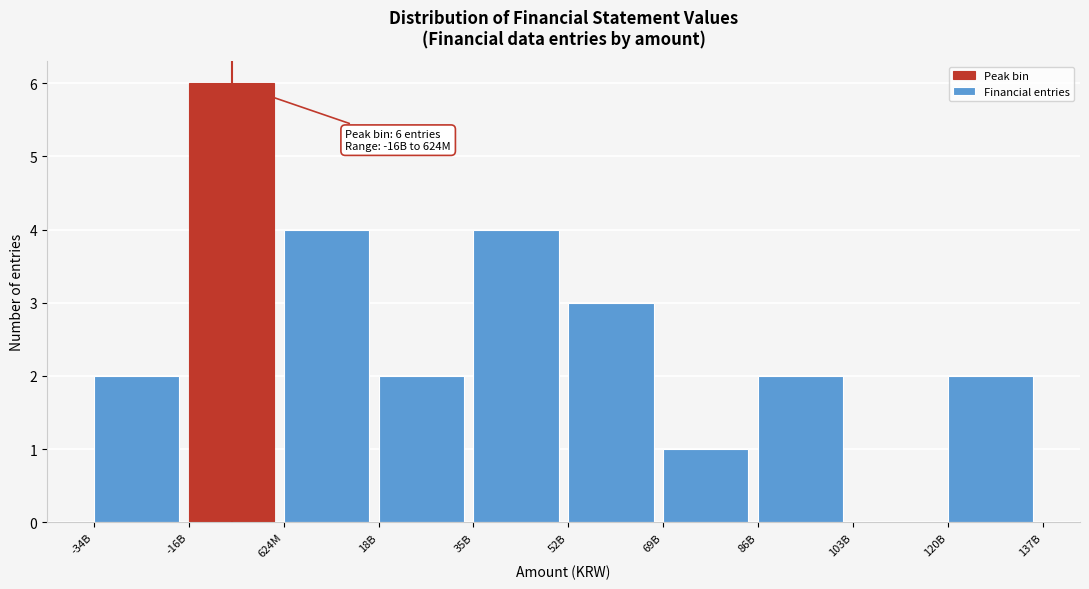

Reading left to right, extract all data points from this chart.

-34B=2	-16B=6	624M=4	18B=2	35B=4	52B=3	69B=1	86B=2	103B=0	120B=2